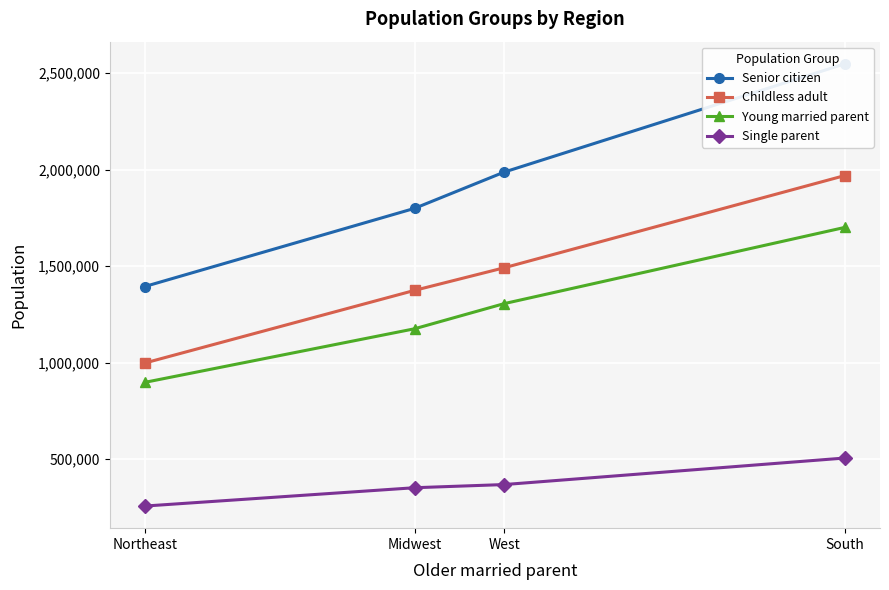

What is the approximate value of Childless adult at Midwest, to the nearest 10?

1374430